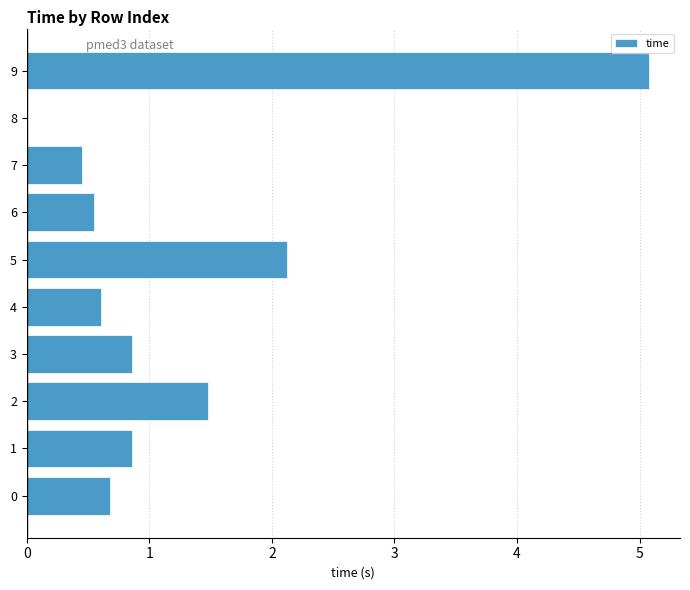

Is it true that the value at 0 is 0.7?

True